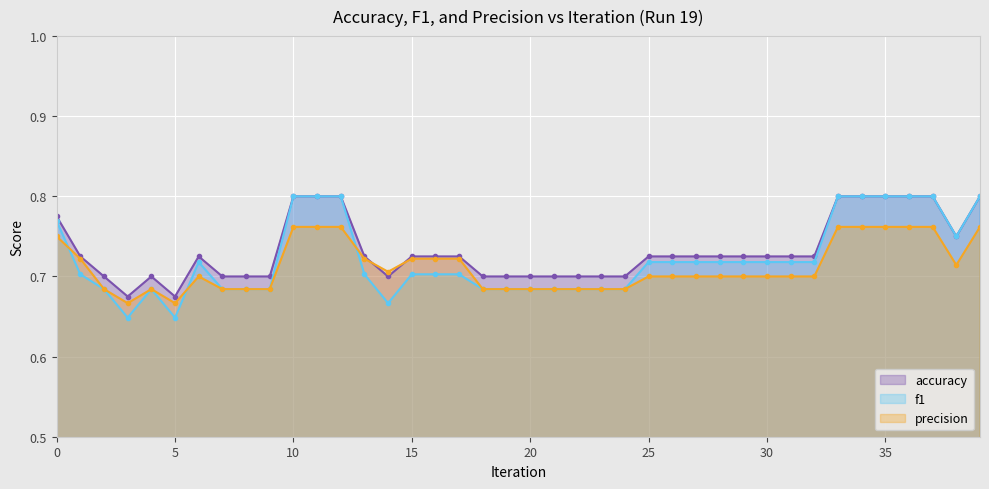

At how many categories does at least one series exceed 0?

40